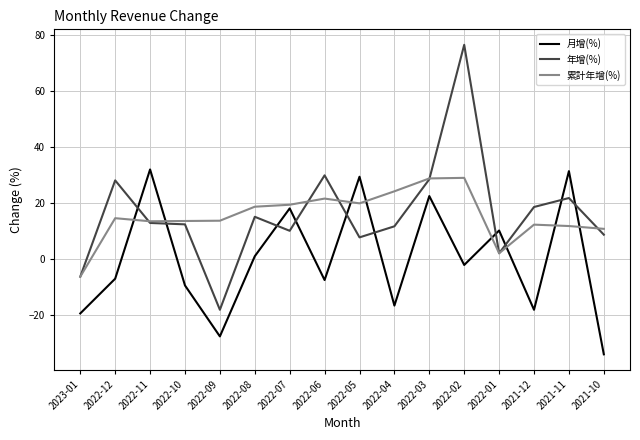

At 2022-04, list the series in order from smallest to largest.

月增(%), 年增(%), 累計年增(%)